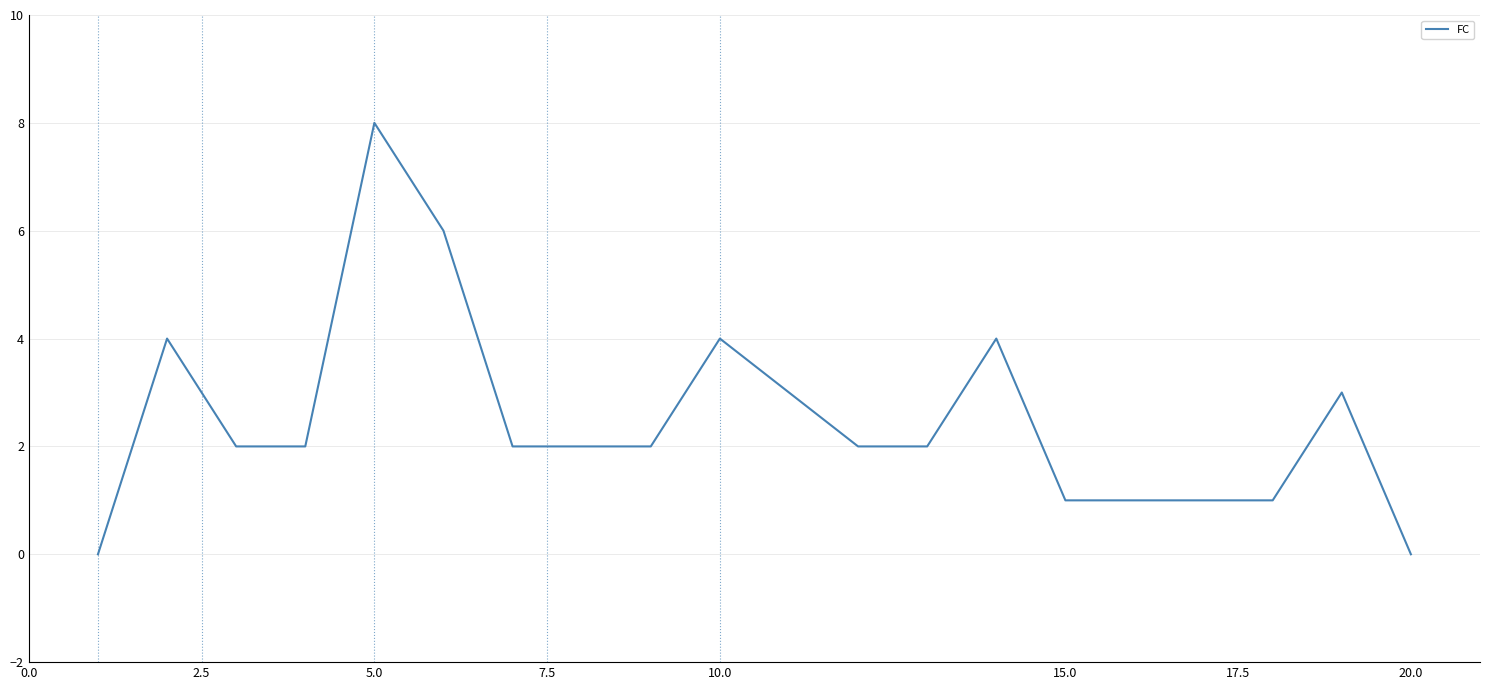

Reading left to right, extract all data points from this chart.

0	4	2	2	8	6	2	2	2	4	3	2	2	4	1	1	1	1	3	0